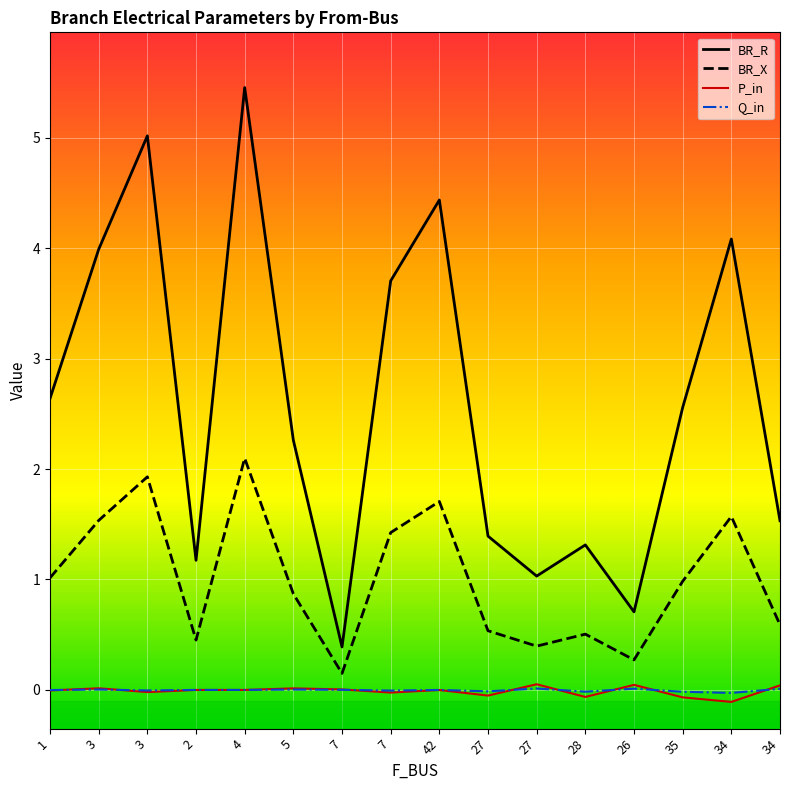

The BR_X series shows 3.1 at 42. True or false?

False